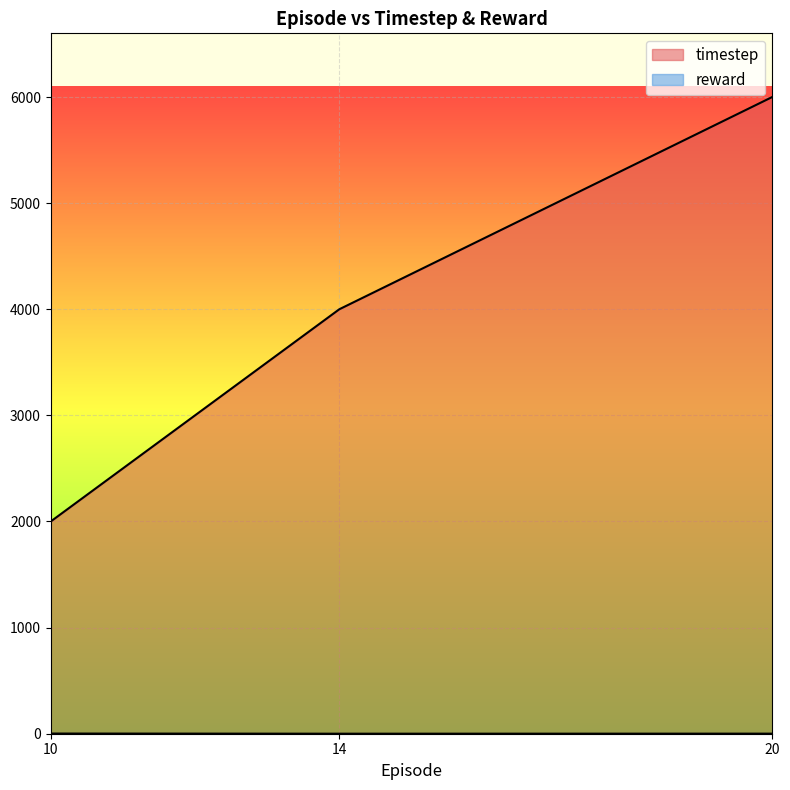

At which label is reward closest to 0?

14